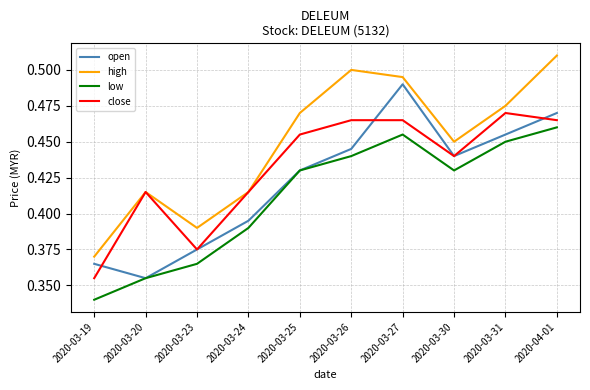

List the series in order of their peak value, highest first.

high, open, close, low